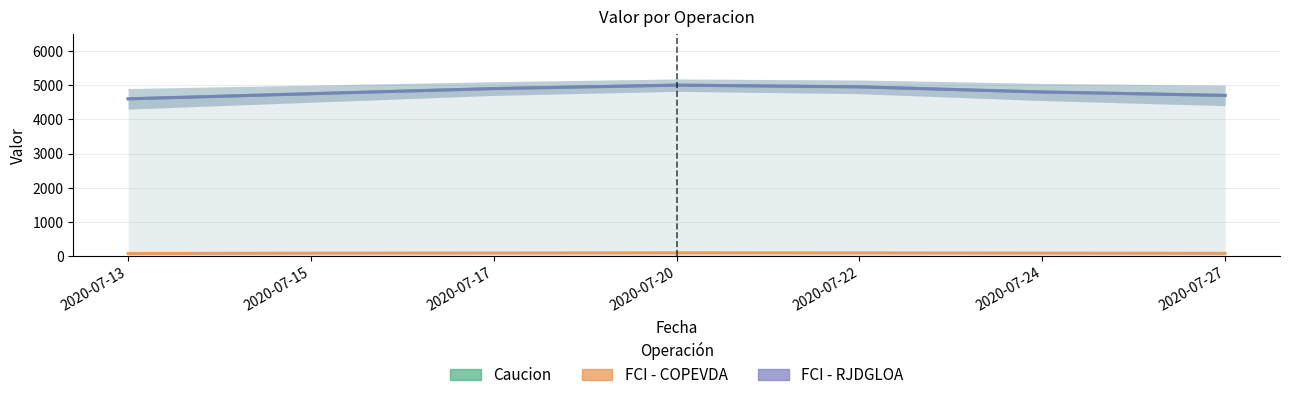

At which label does Caucion reach its minimum?

2020-07-13